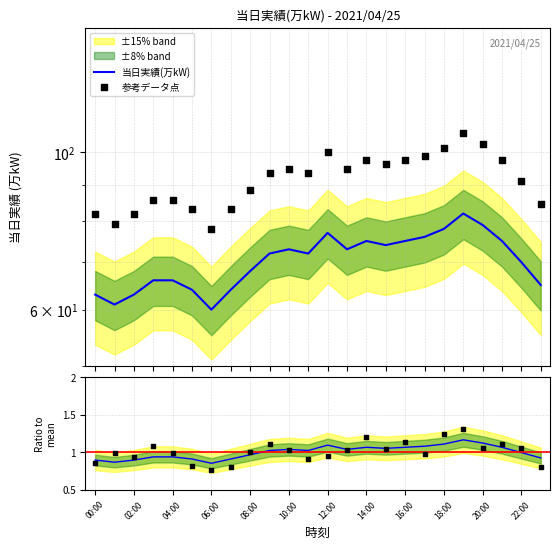

At which category is the sum across all series the highest?

19